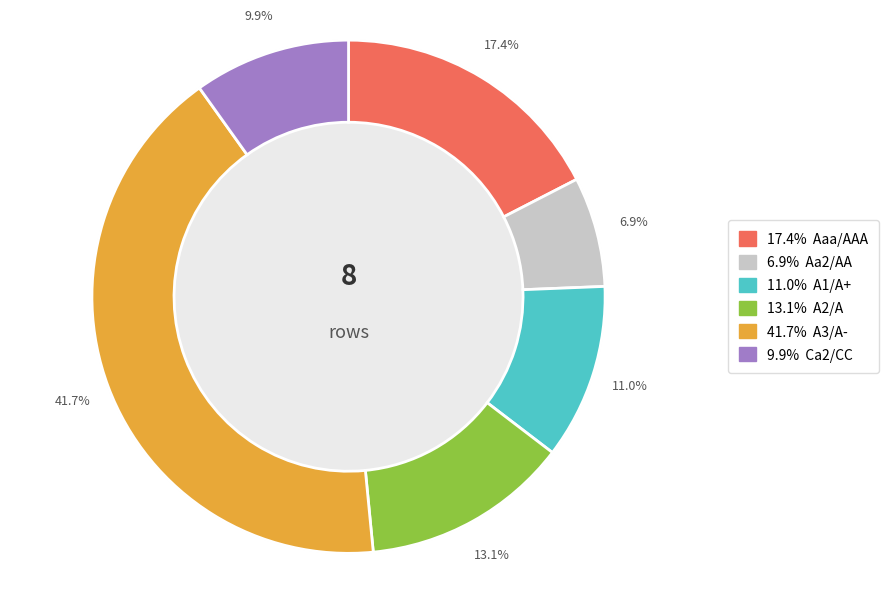

Which has a higher value, A2/A or Ca2/CC?

A2/A